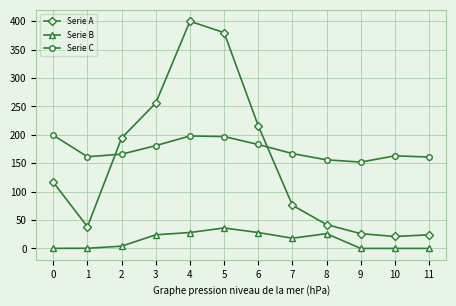

At 11, list the series in order from smallest to largest.

Serie B, Serie A, Serie C